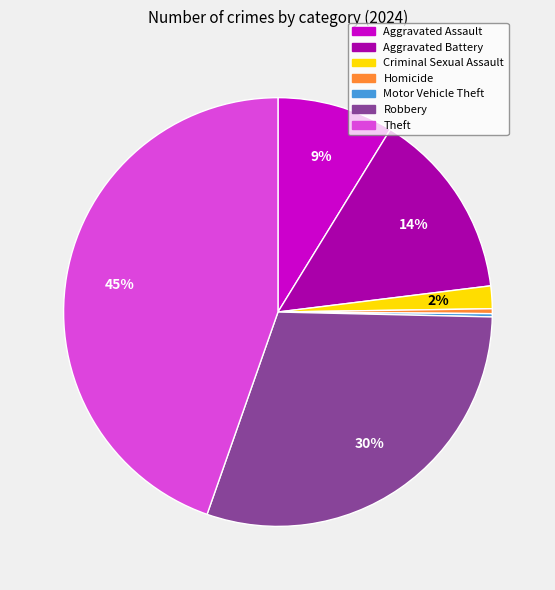

To the nearest percent, what is the combined percentage of Aggravated Battery and Theft?

59%